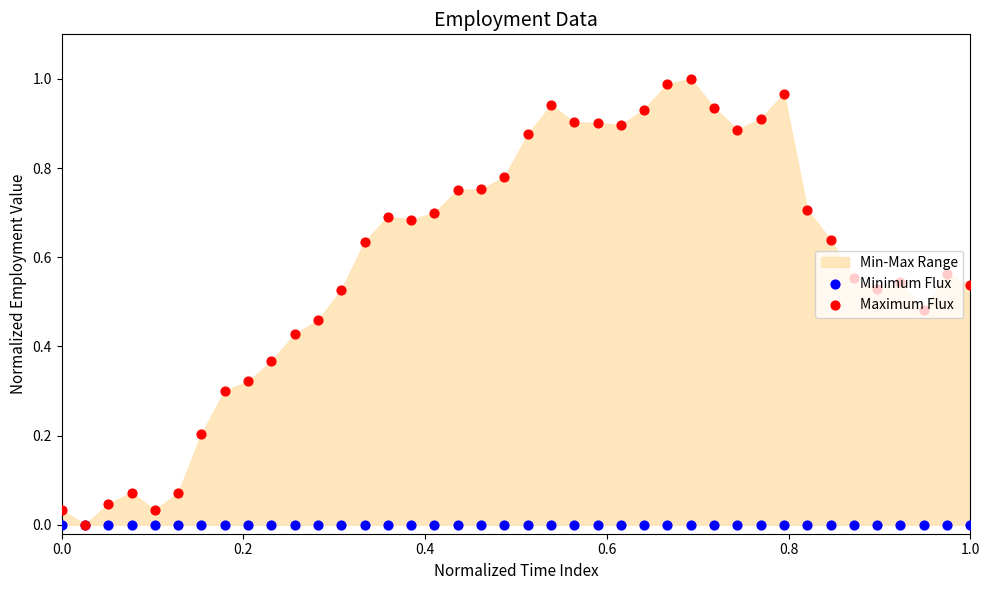

Which series contains the highest Y value?

Maximum Flux